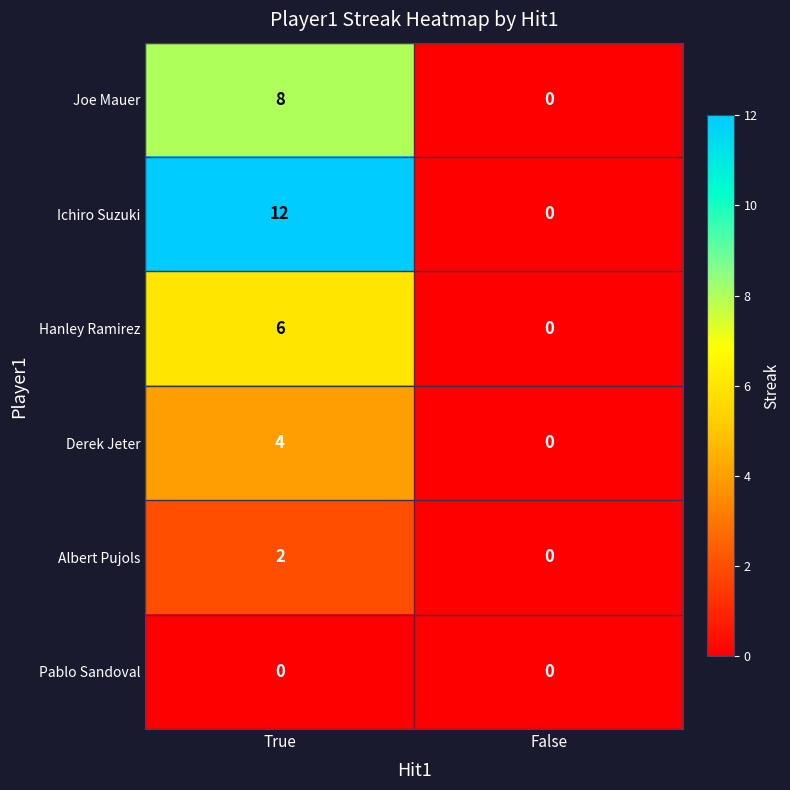

Which category has the highest value across all series?

True